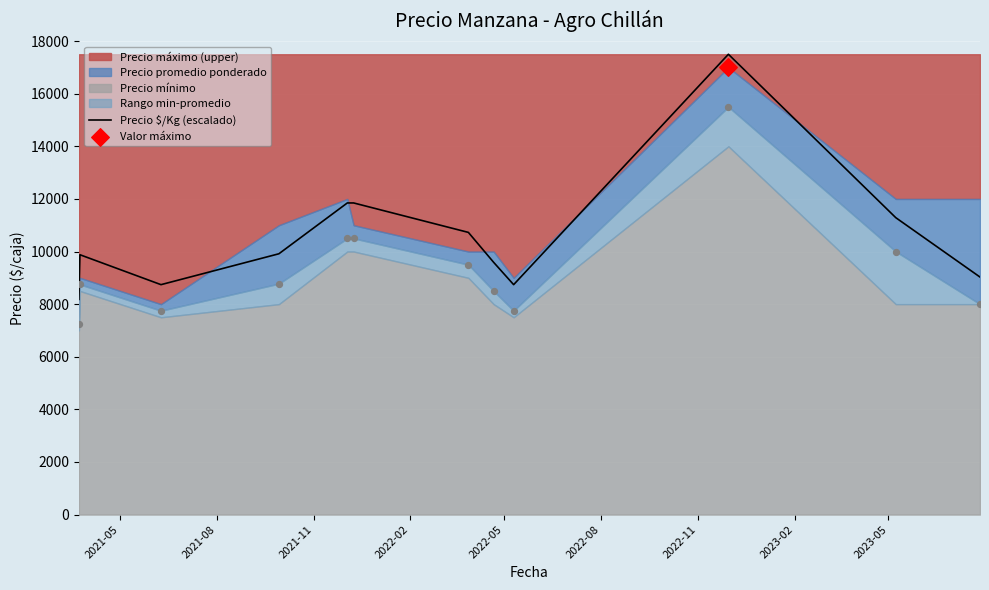

What is the minimum value for Precio $/Kg (escalado)?

8181.1